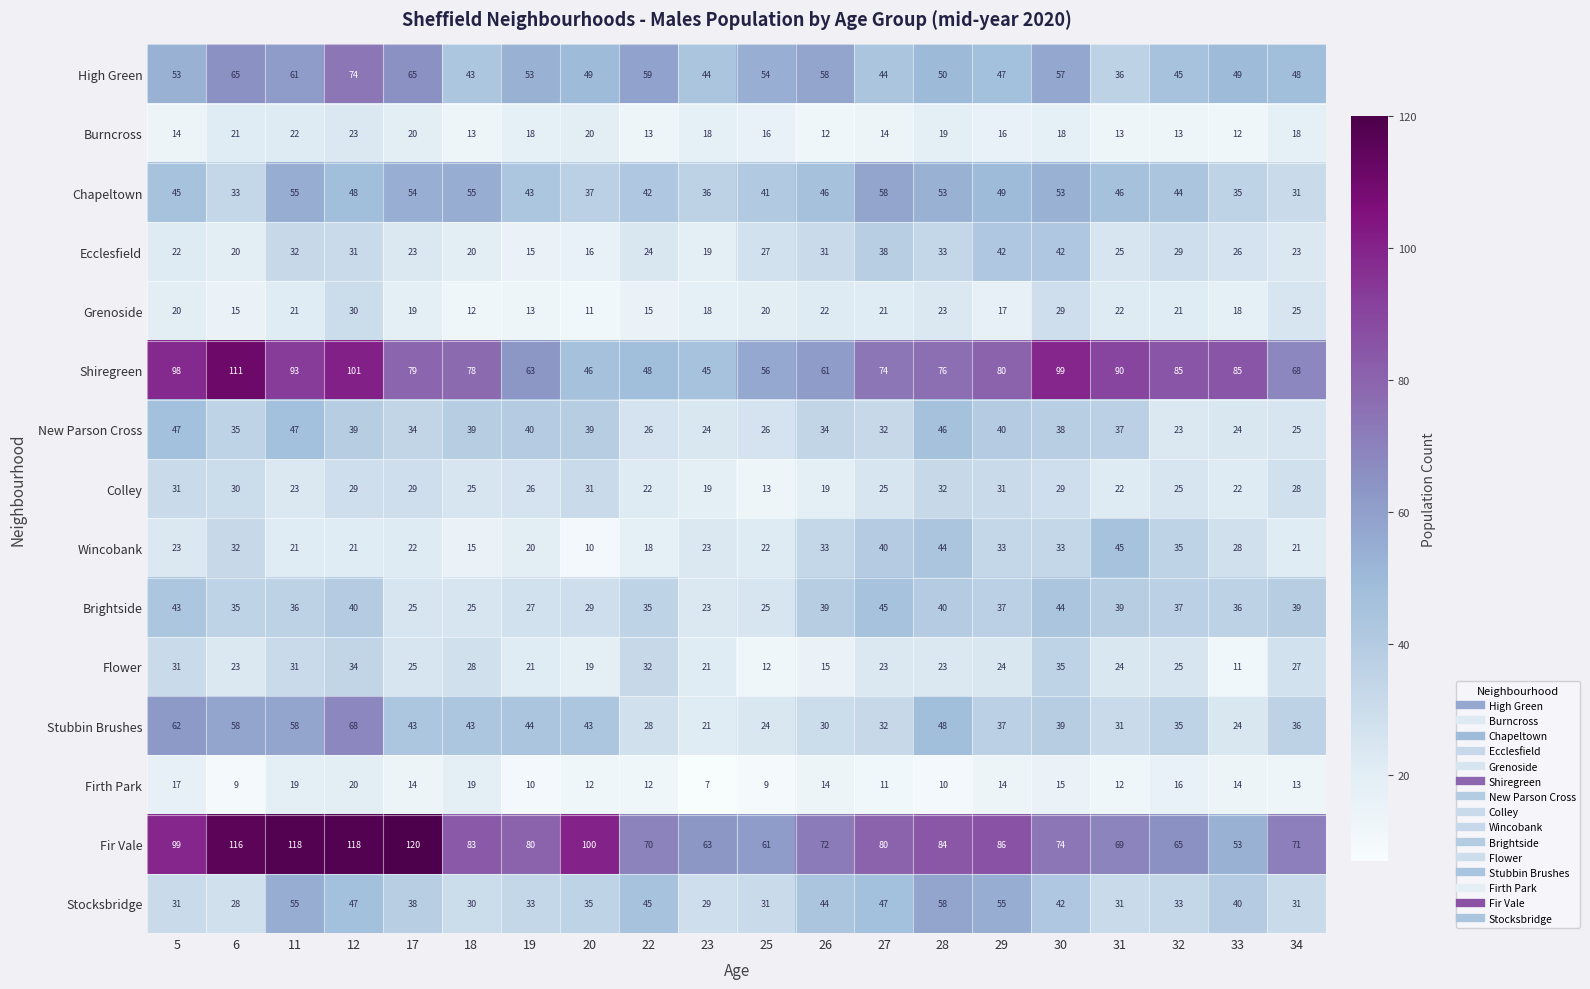

At which category is the sum across all series the highest?

12